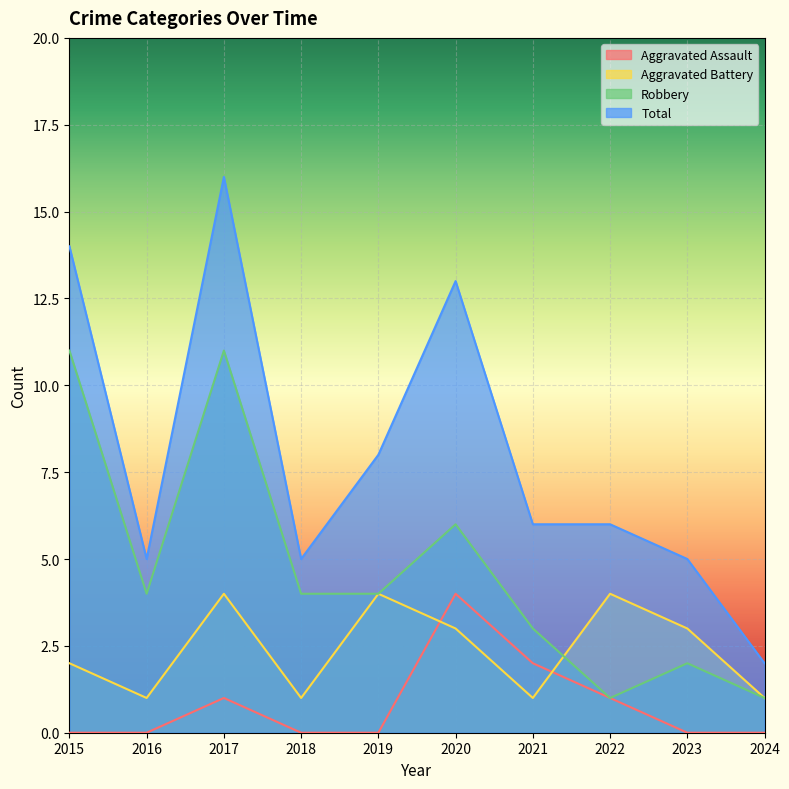

What is the average value of the Aggravated Battery series?

2